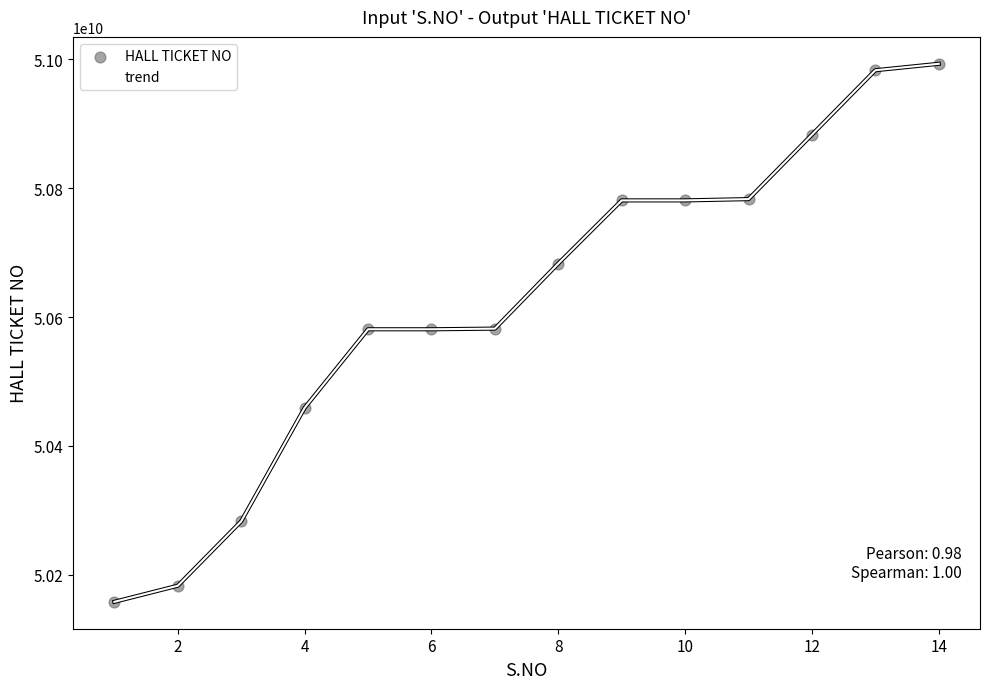

What is the greatest value displayed?

50993020166